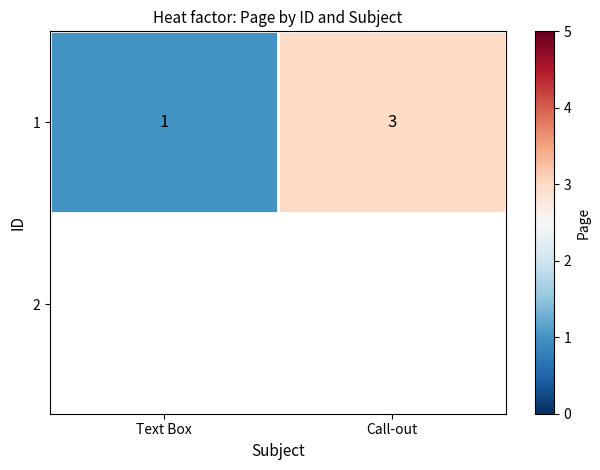

What is the change in value from Text Box to Call-out?

+2